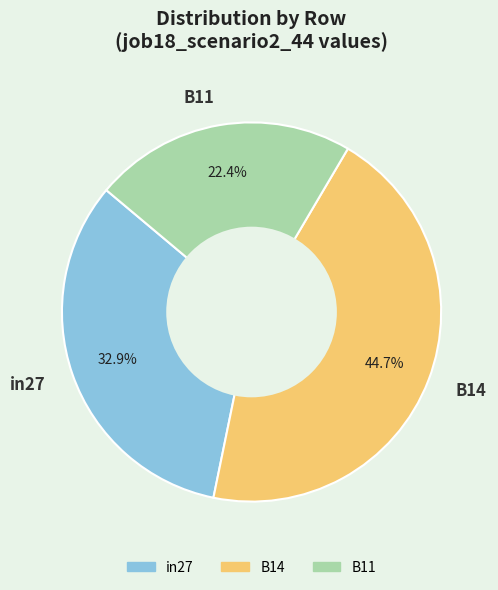

To the nearest percent, what is the combined percentage of in27 and B14?

78%